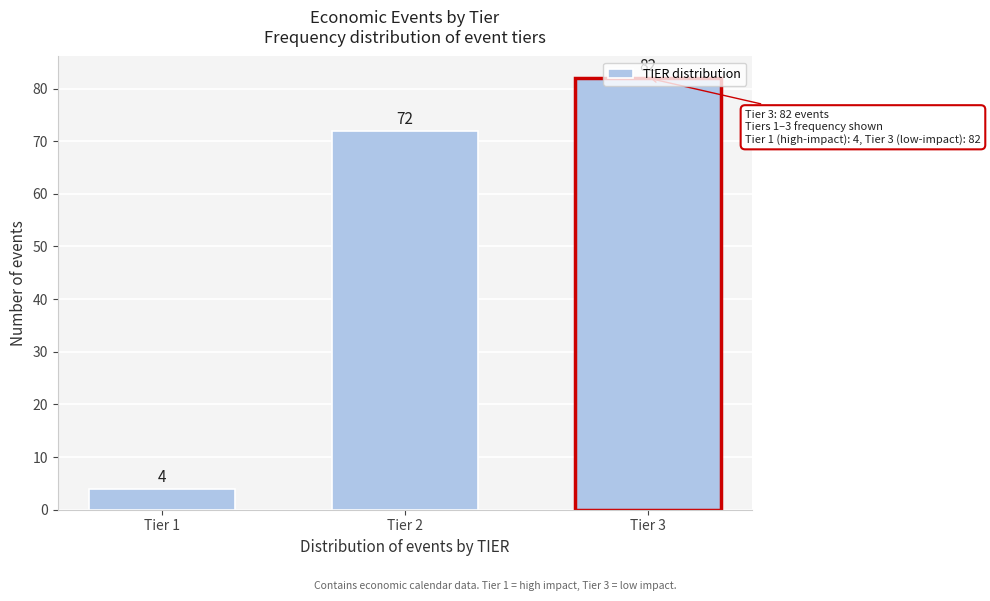

At which category does the chart reach its peak across all series?

Tier 3